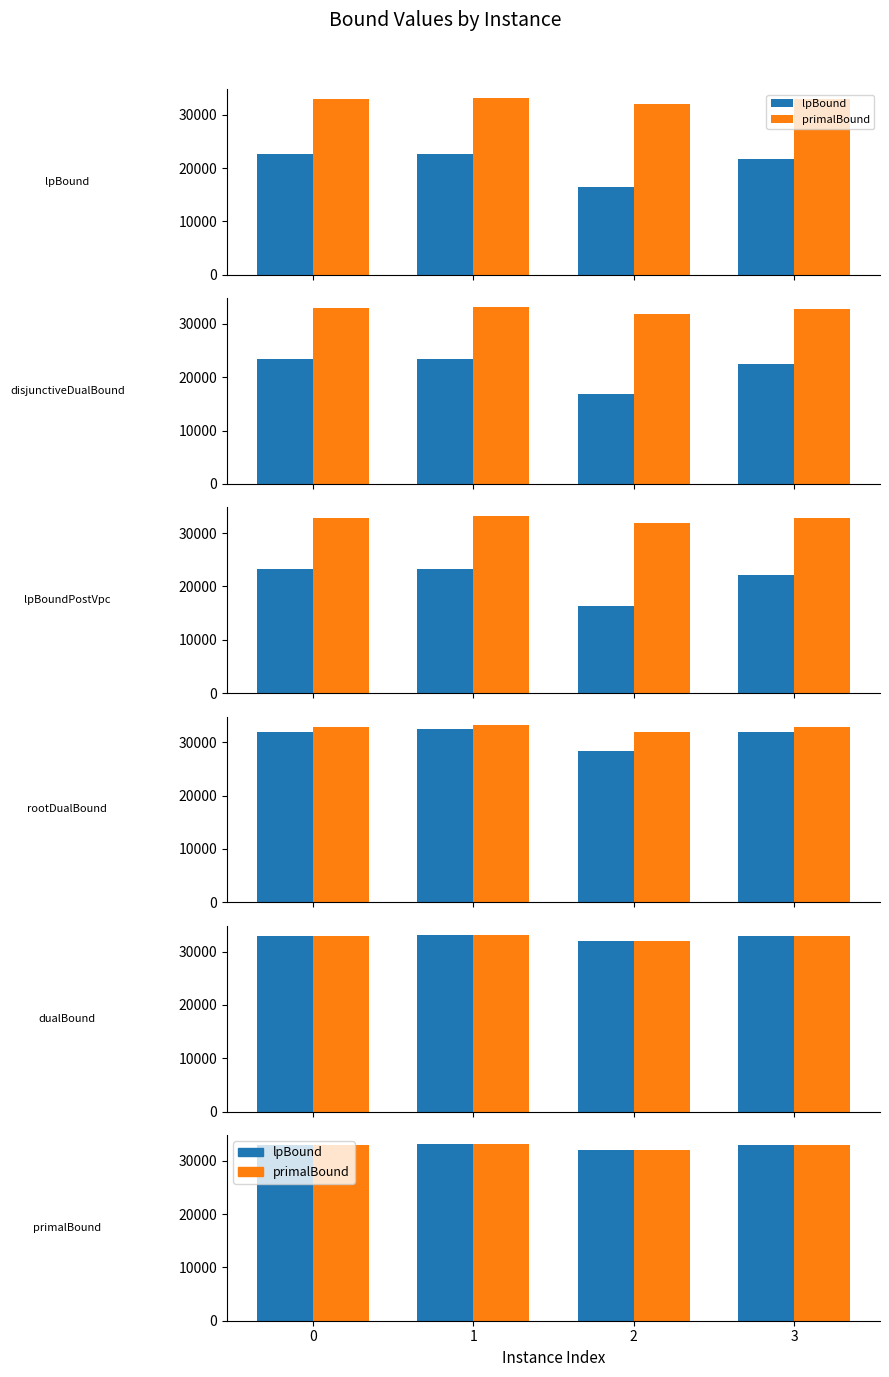

What is the minimum value for lpBoundPostVpc?

16416.3